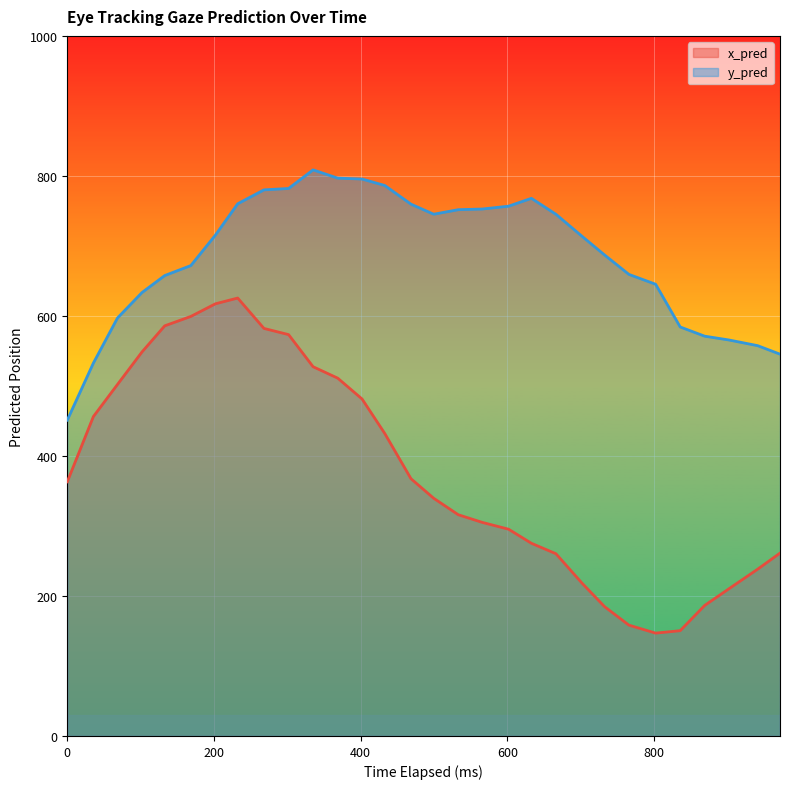

How many data points does each series have?

30